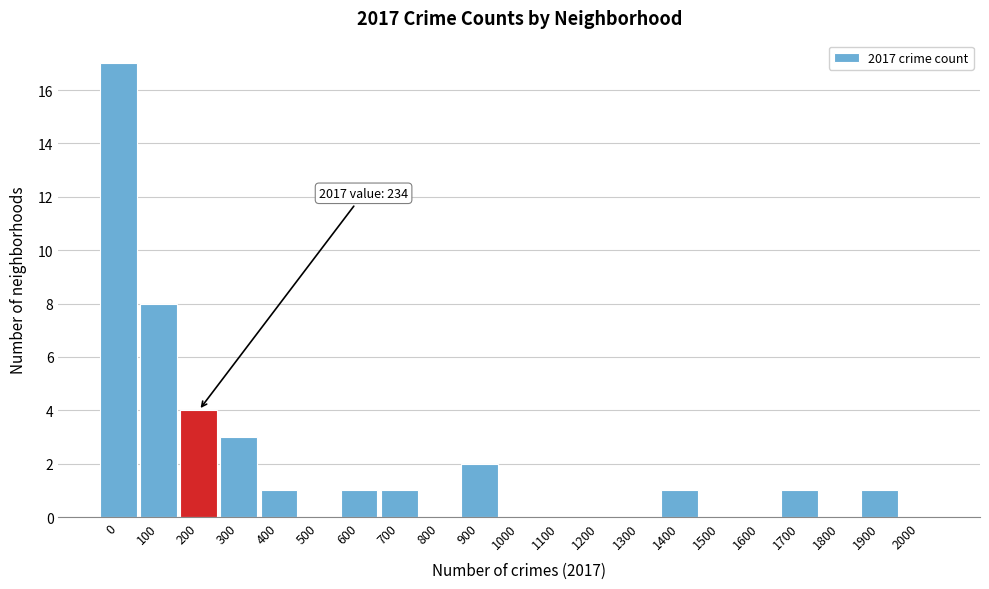

Reading left to right, list all the values displayed in this chart.

0=17	100=8	200=4	300=3	400=1	500=0	600=1	700=1	800=0	900=2	1000=0	1100=0	1200=0	1300=0	1400=1	1500=0	1600=0	1700=1	1800=0	1900=1	2000=0